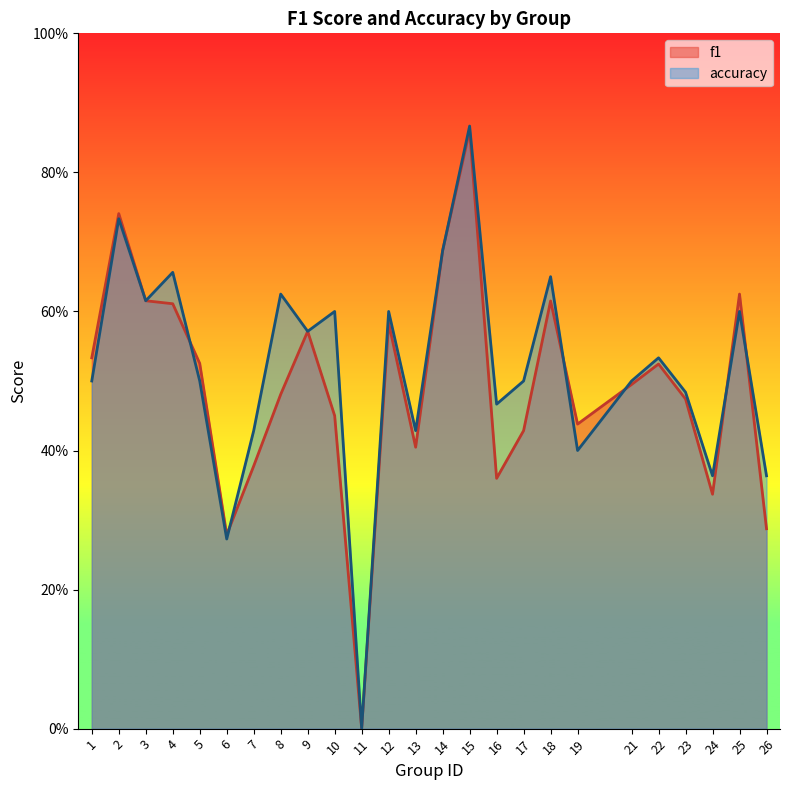

The f1 series shows 0.8 at 10. True or false?

False